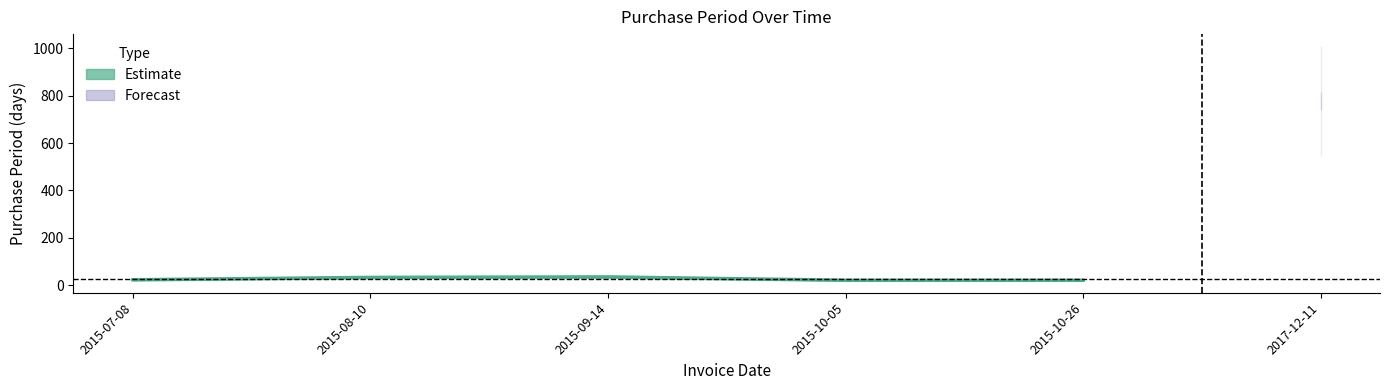

Where is the data nearest to the value 28?

2015-07-08